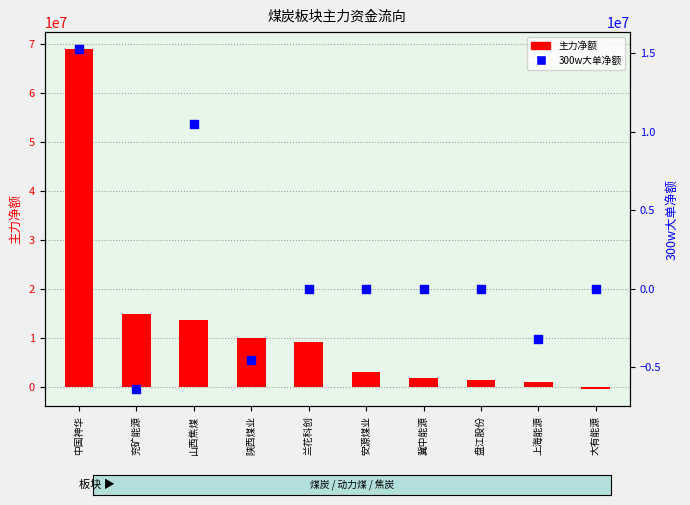

Which series reaches the maximum Y coordinate?

主力净额